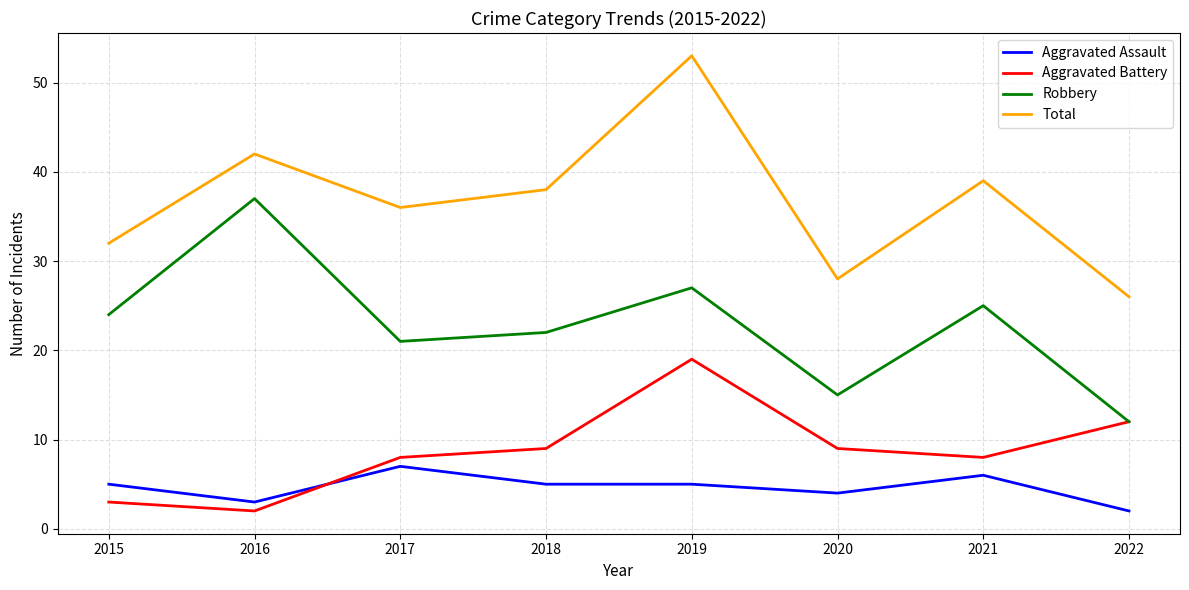

Which series changed the most between 2015 and 2016?

Robbery